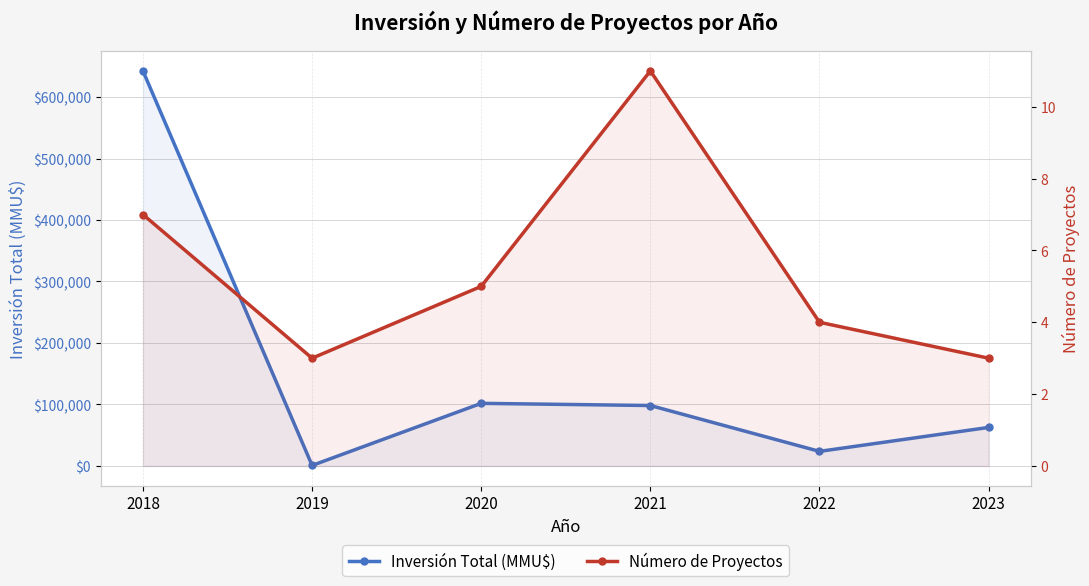

Reading left to right, transcribe all the data shown in this chart.

Inversión Total (MMU$): 642575	800	101800	98263	23680	62626
Número de Proyectos: 7	3	5	11	4	3